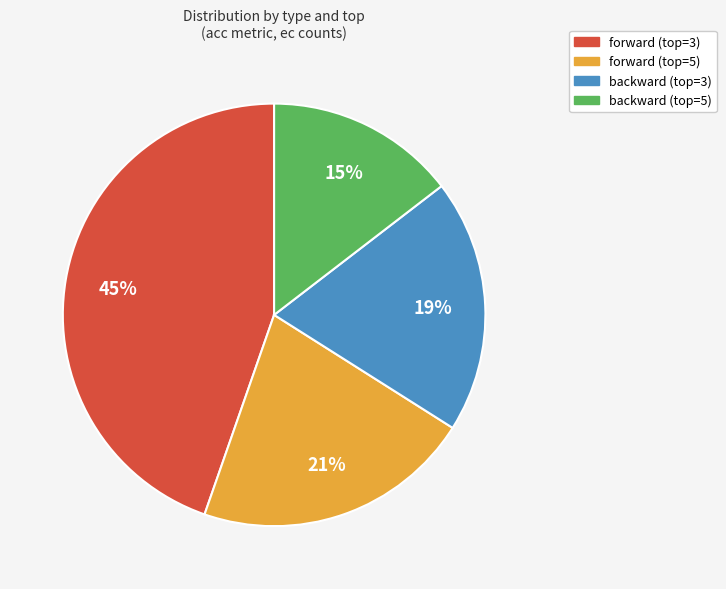

Is there any slice that represents more than half of the pie?

No